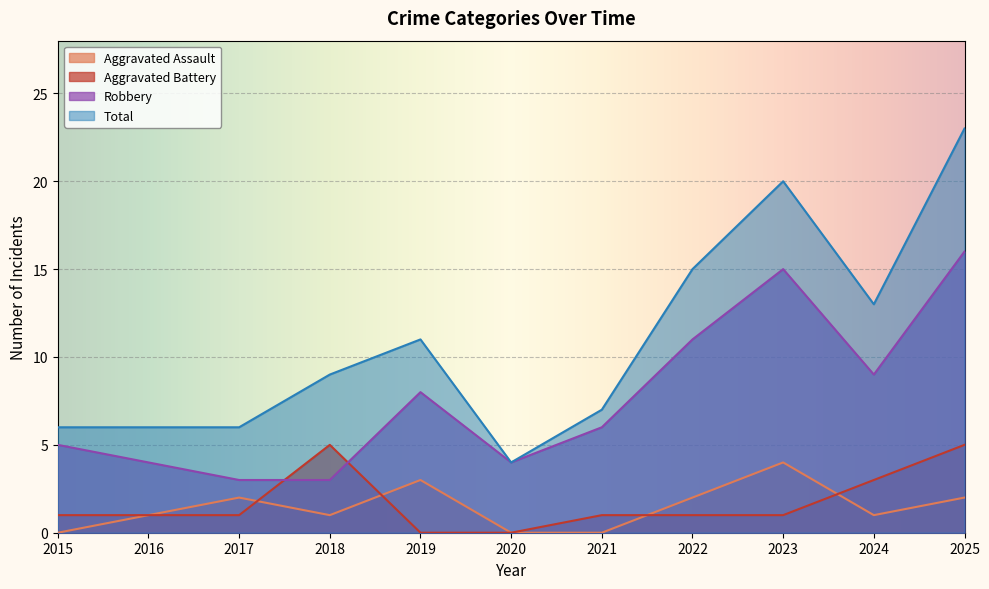

How many times do Aggravated Assault and Aggravated Battery cross each other?

4